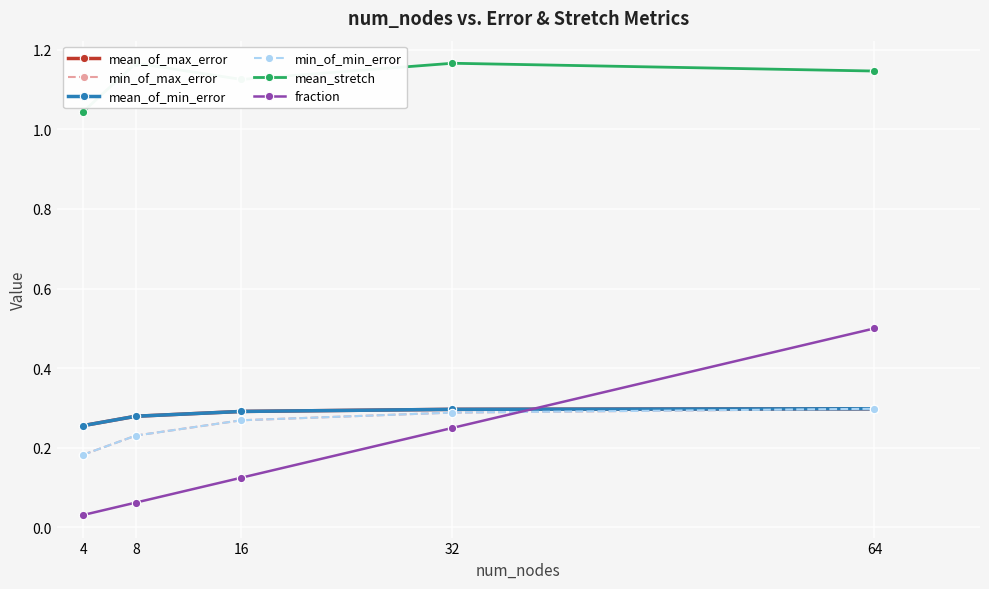

Does the chart have visible grid lines?

Yes